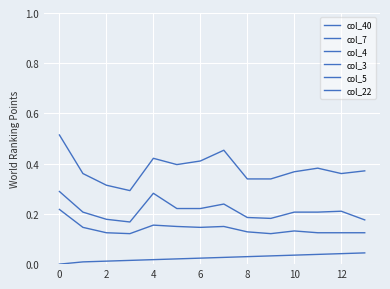

At how many categories does at least one series exceed 0?

14